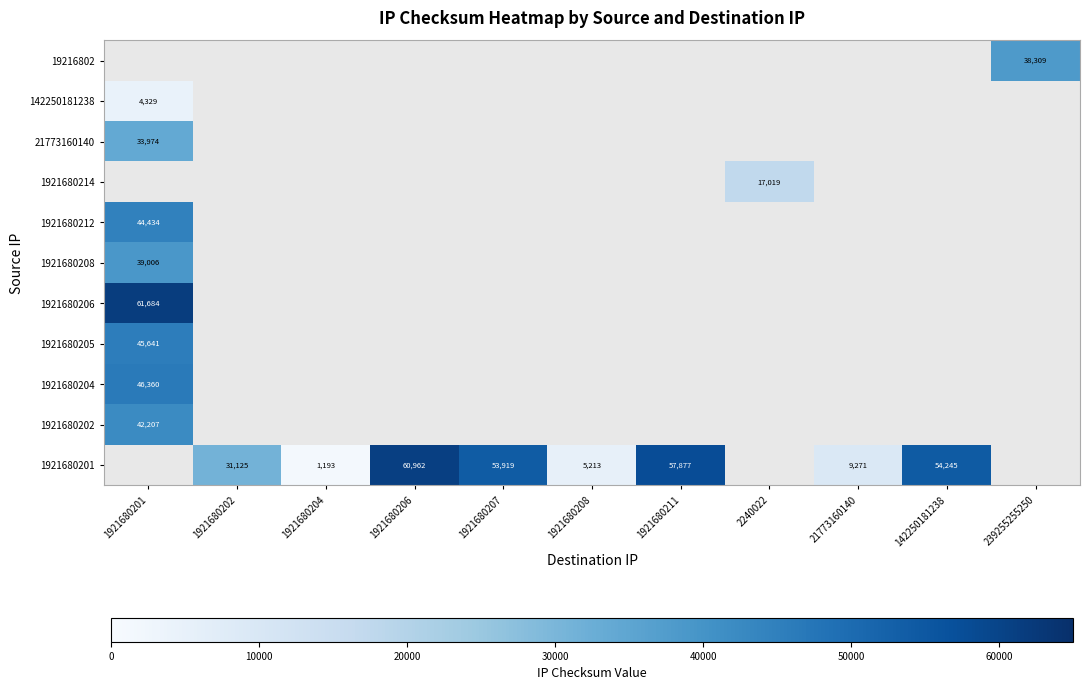

Count the number of data series in this chart.

11